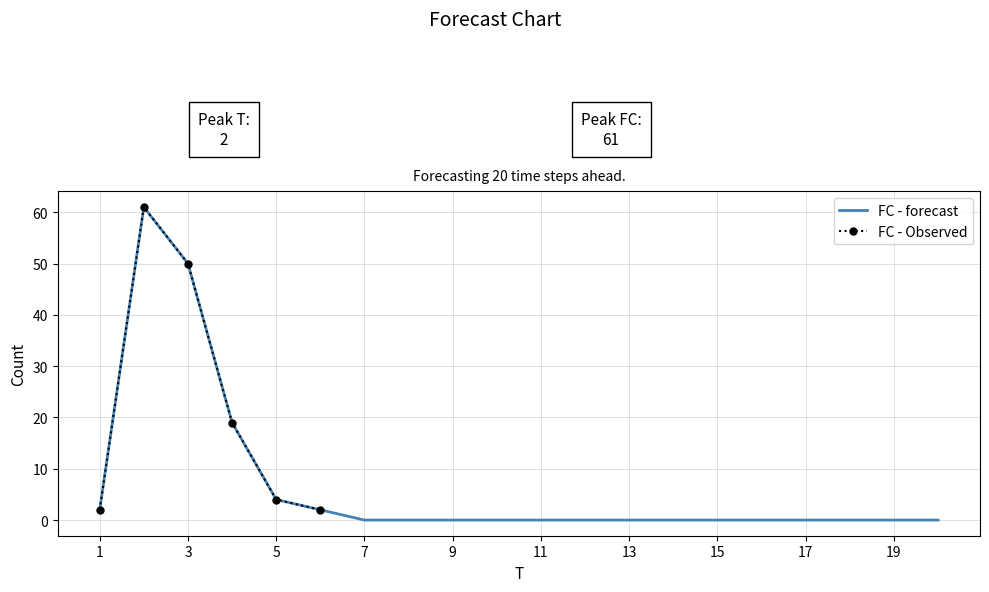

How many interior local peaks (higher than both neighbors) does the data have?

1